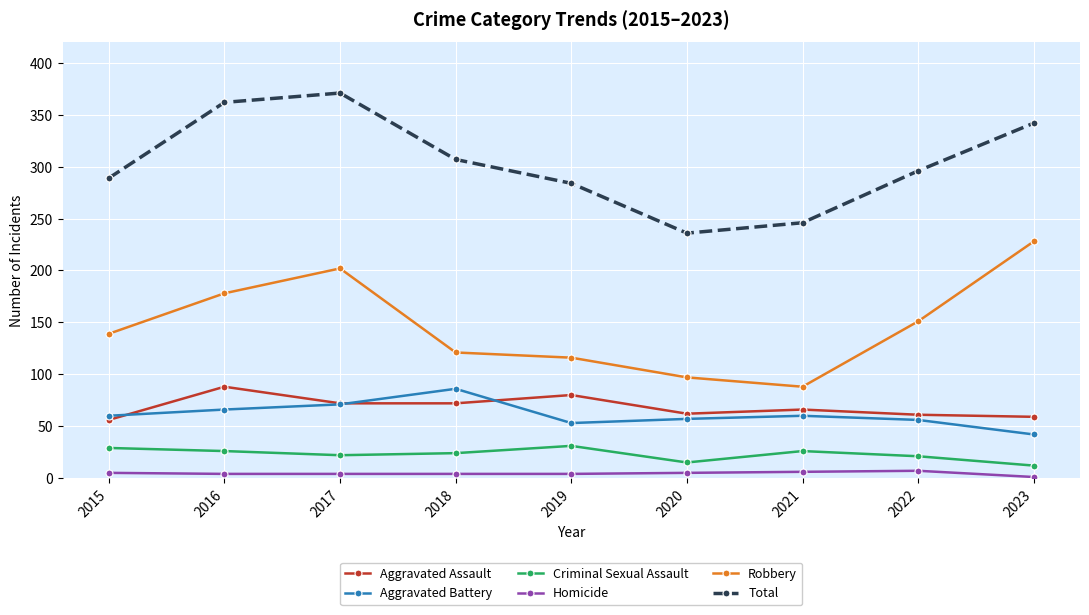

Is this an area chart (filled region under the line)?

No